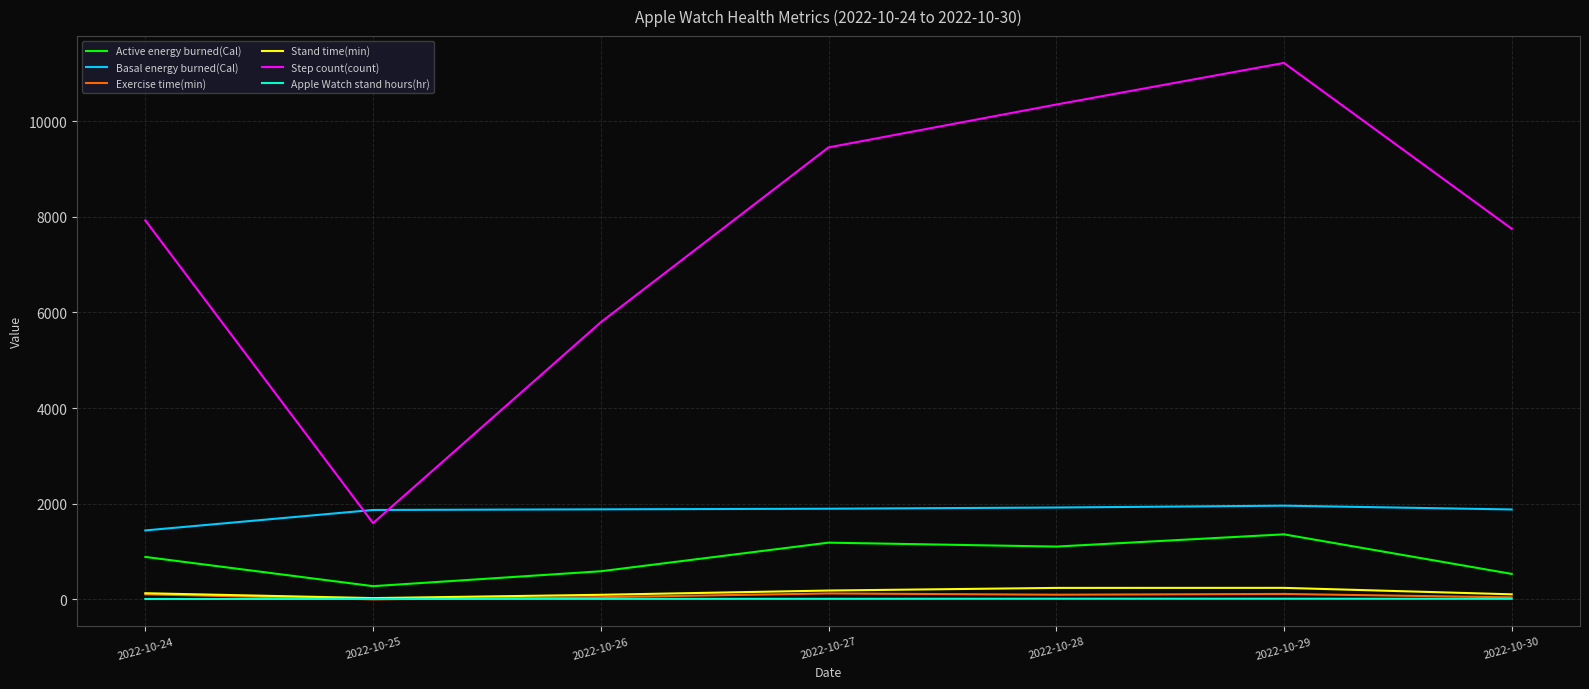

In Active energy burned(Cal), how many points are higher than both neighbors (excluding endpoints)?

2